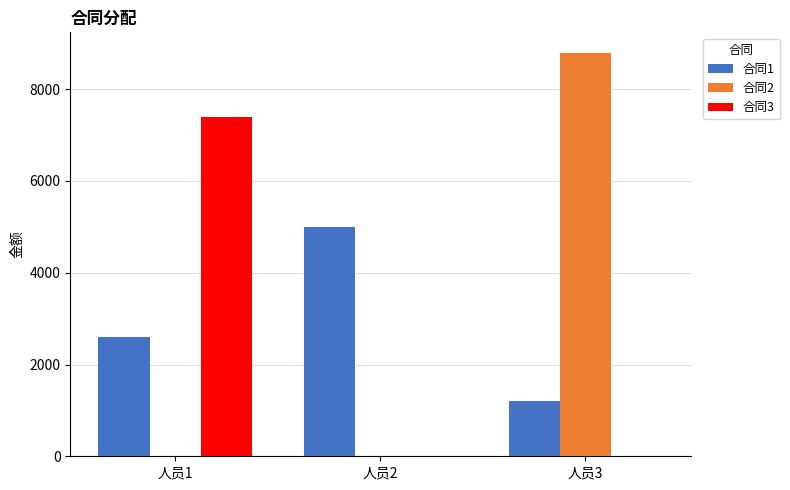

What is the average value of the 合同2 series?

2933